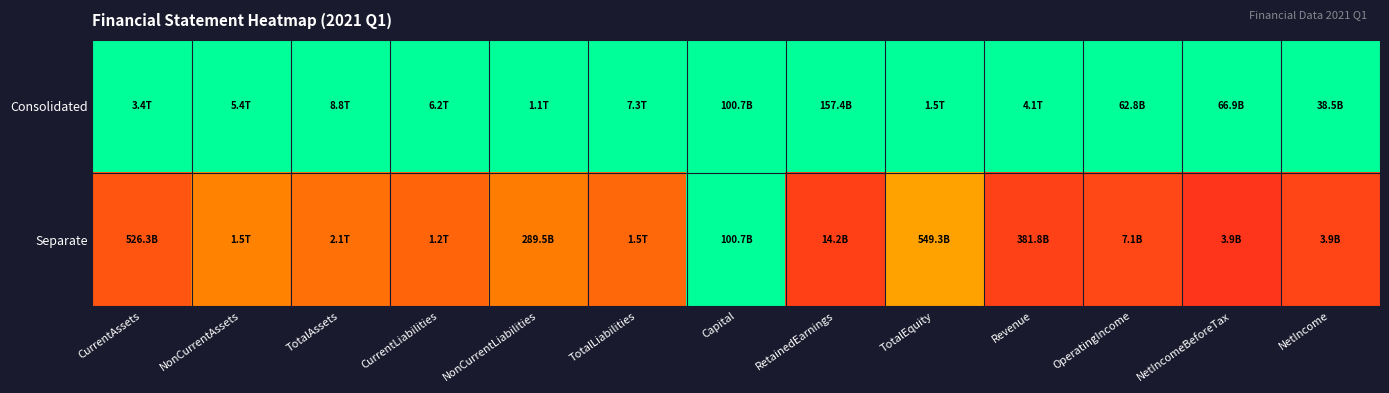

Rank the series by their average value, from lowest to highest.

Separate, Consolidated